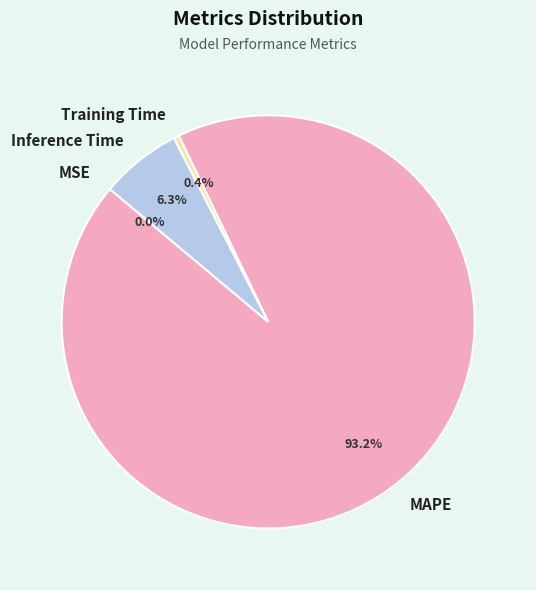

Does Inference Time represent more than half of the total?

No